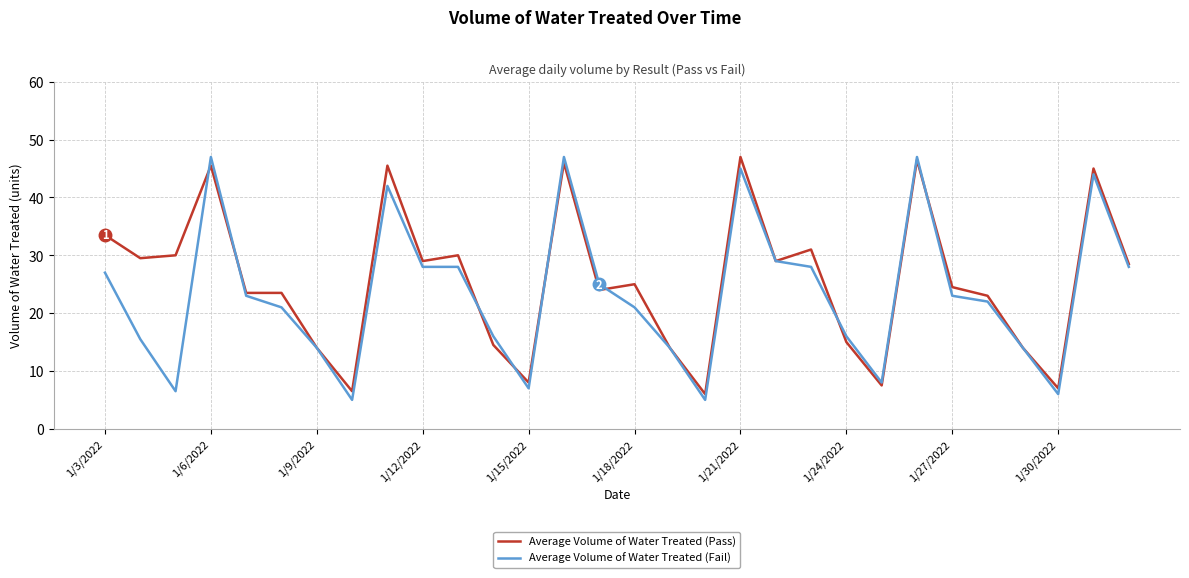

What is the maximum value shown in the chart?

47.0